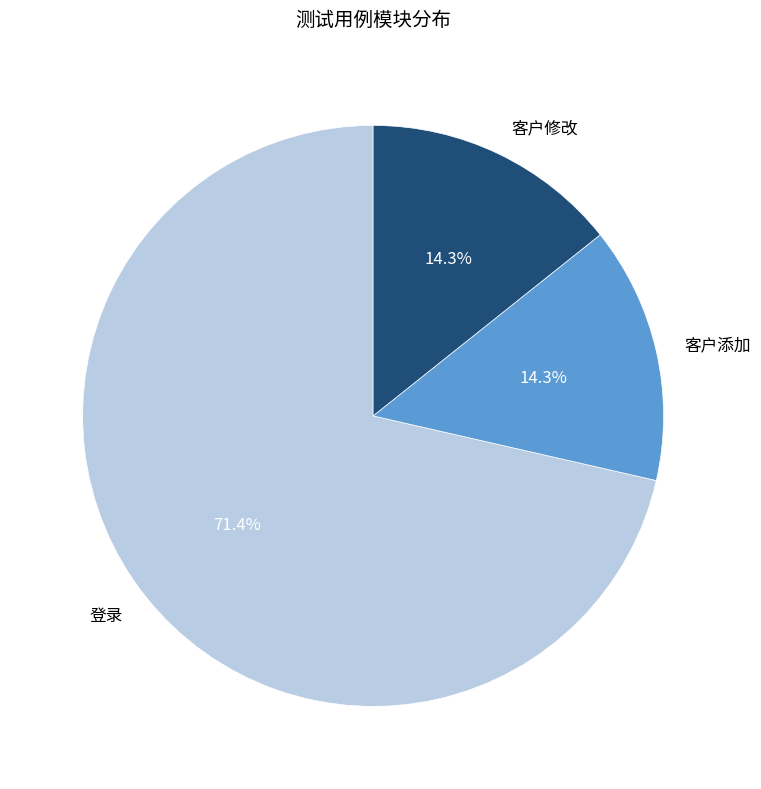

Which slice represents more than half of the pie?

登录